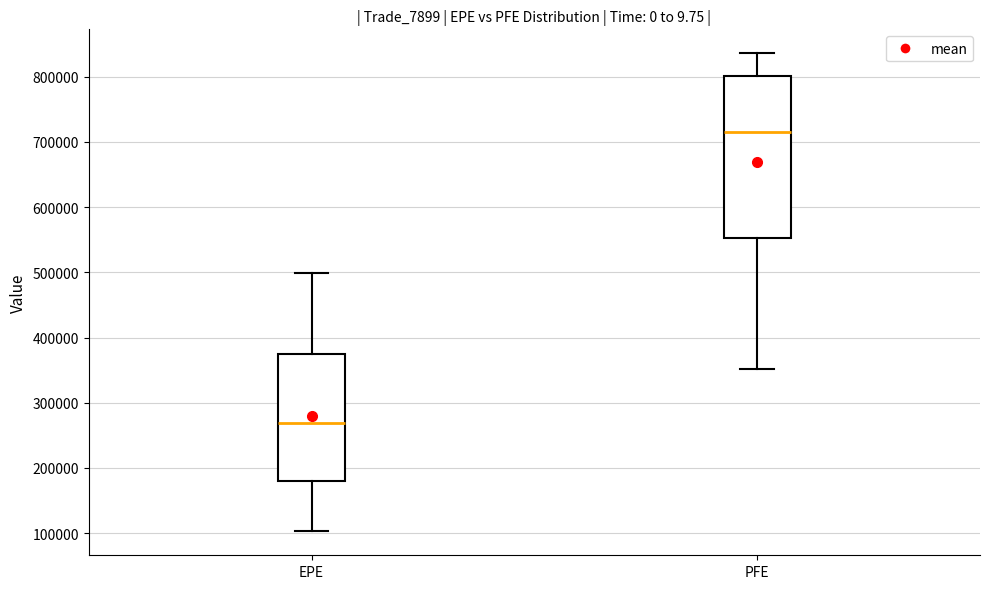

Which box's median line is the lowest?

EPE